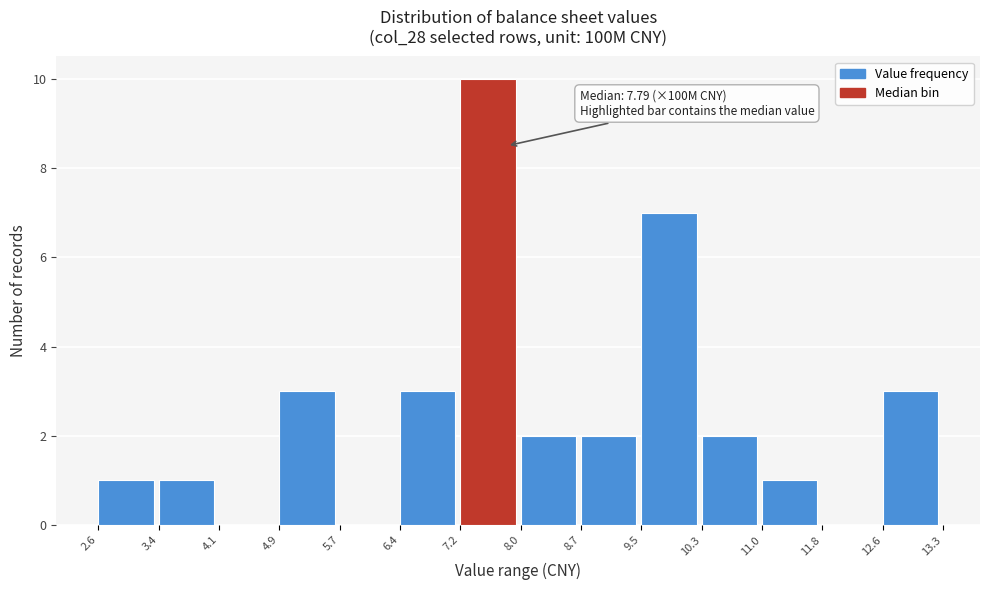

Which range on the x-axis has the tallest bar?

7.2 to 8.0